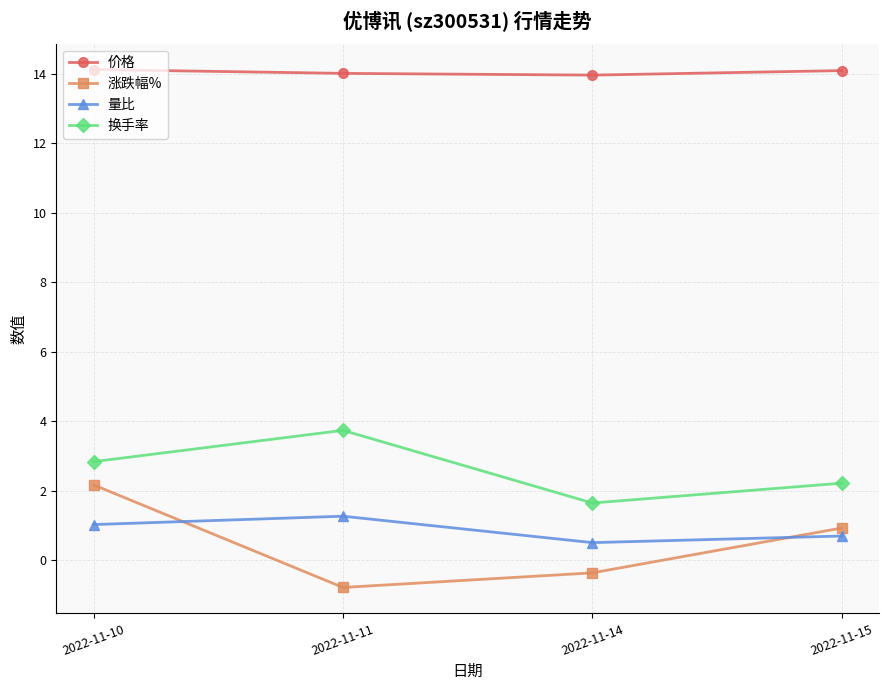

How many lines are shown in the chart?

4